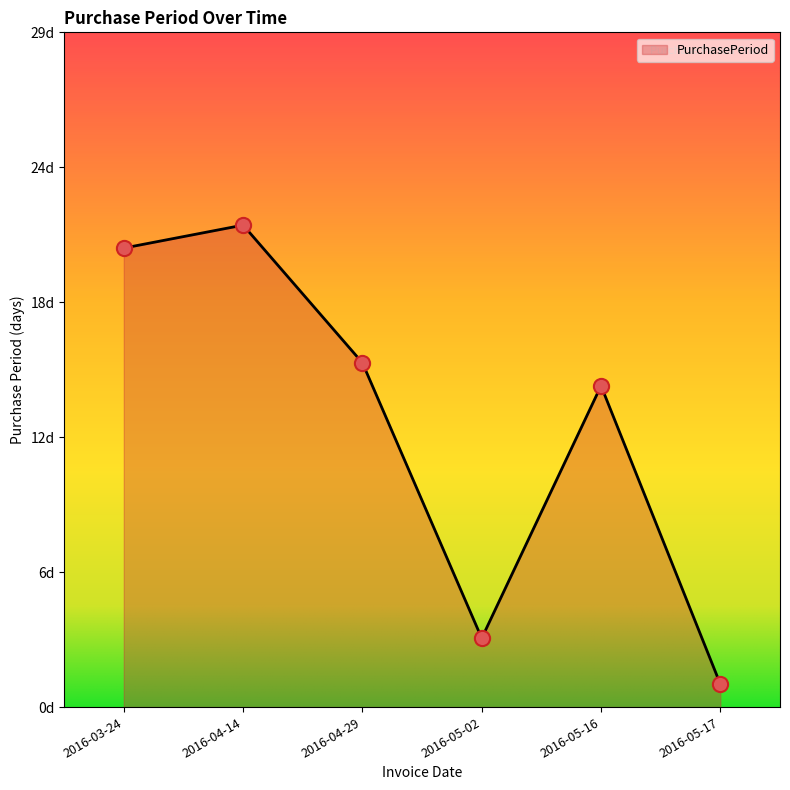

What is the change in value from 2016-04-29 to 2016-05-16?

-1